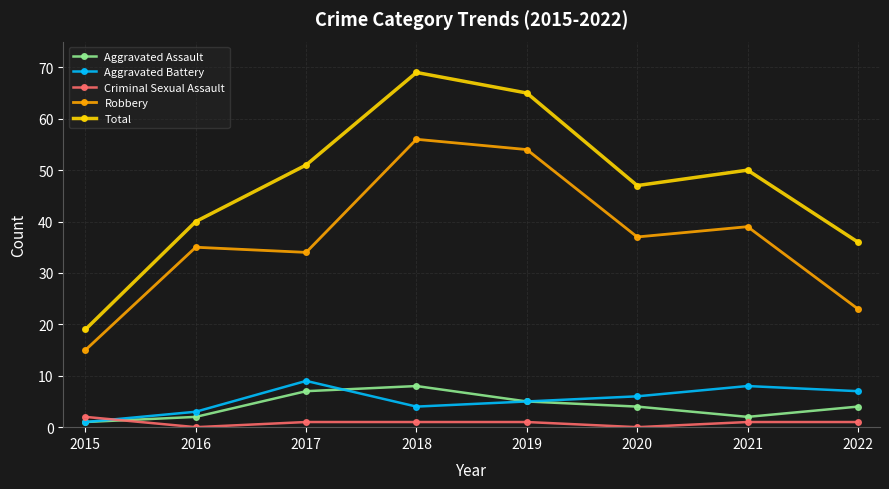

Is it true that Aggravated Battery equals 10 at 2022?

False